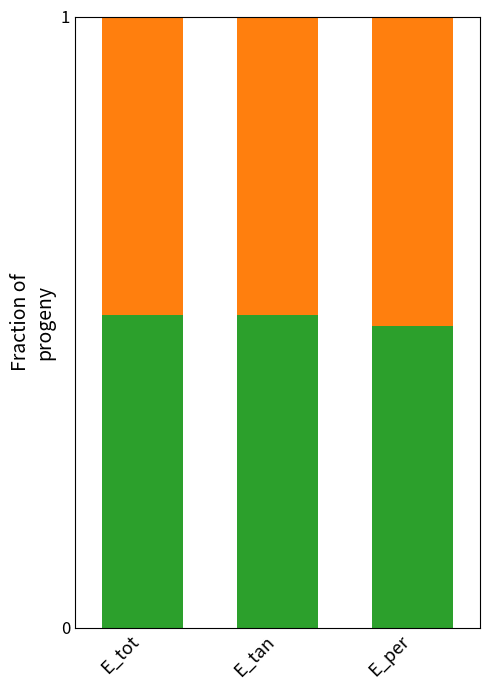

What is the total value across all series at E_tan?

1.0